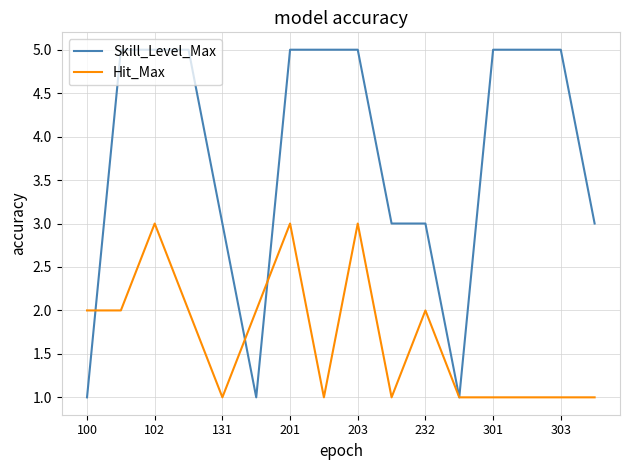

What is the highest value of the Hit_Max series?

3